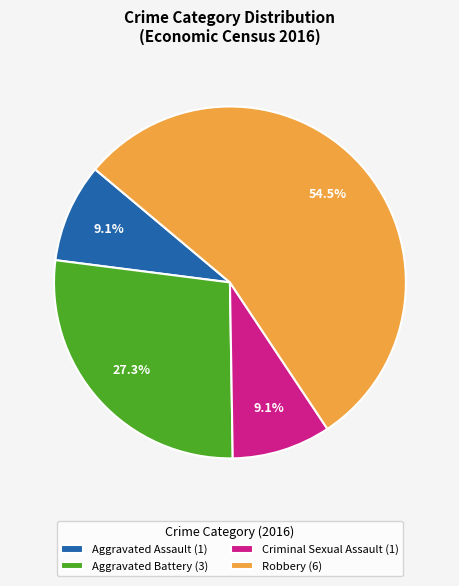

What percentage is NOT represented by Aggravated Battery?

72.7%